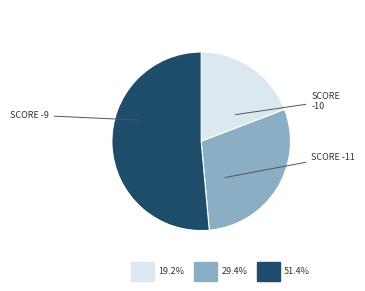

Is there any slice that represents more than half of the pie?

Yes